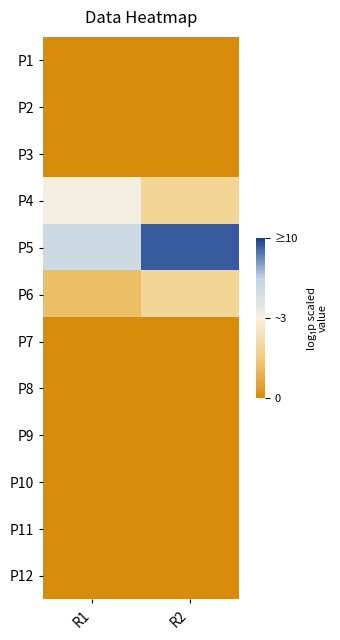

How many data points does each series have?

2